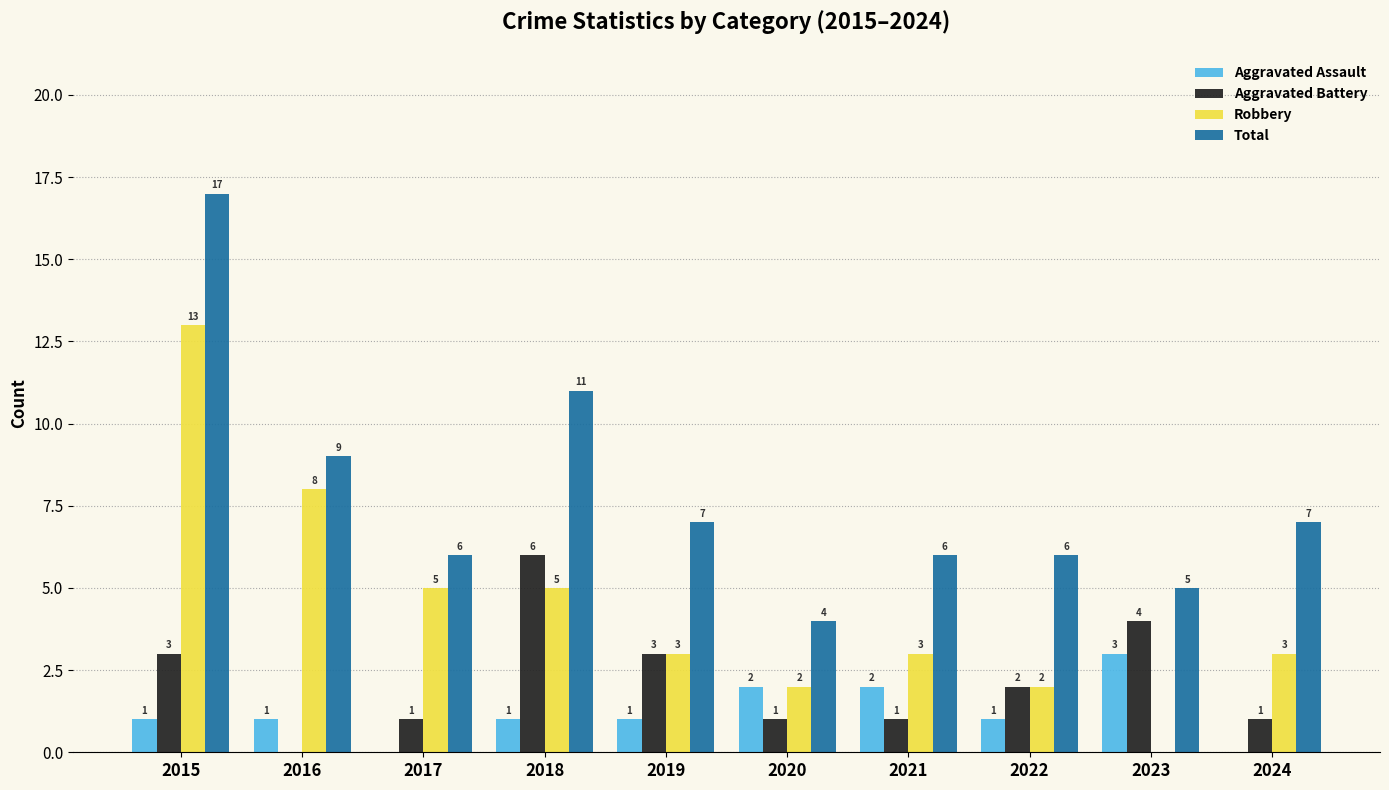

What is the sum of all Aggravated Battery values?

22